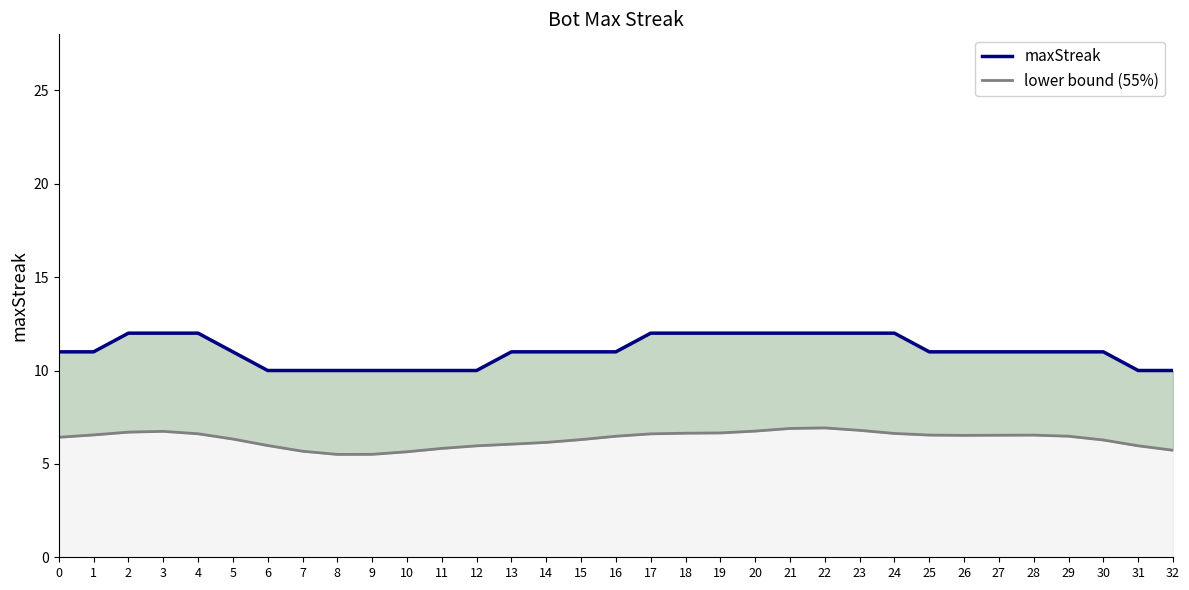

Reading left to right, list all the values displayed in this chart.

maxStreak: 0=11.0	1=11.0	2=12.0	3=12.0	4=12.0	5=11.0	6=10.0	7=10.0	8=10.0	9=10.0	10=10.0	11=10.0	12=10.0	13=11.0	14=11.0	15=11.0	16=11.0	17=12.0	18=12.0	19=12.0	20=12.0	21=12.0	22=12.0	23=12.0	24=12.0	25=11.0	26=11.0	27=11.0	28=11.0	29=11.0	30=11.0	31=10.0	32=10.0
lower bound (55%): 0=6.4	1=6.6	2=6.7	3=6.7	4=6.6	5=6.3	6=6.0	7=5.7	8=5.5	9=5.5	10=5.6	11=5.8	12=6.0	13=6.1	14=6.2	15=6.3	16=6.5	17=6.6	18=6.6	19=6.7	20=6.8	21=6.9	22=6.9	23=6.8	24=6.6	25=6.5	26=6.5	27=6.5	28=6.5	29=6.5	30=6.3	31=6.0	32=5.7